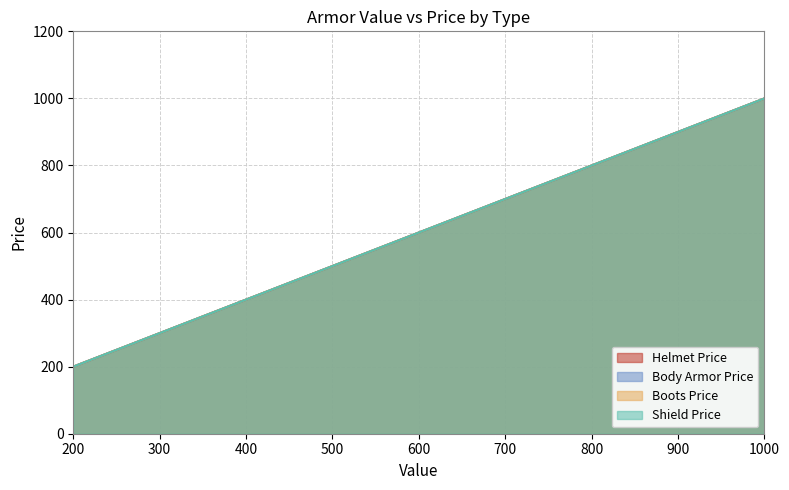

Which series has the largest total across all categories?

Helmet Price